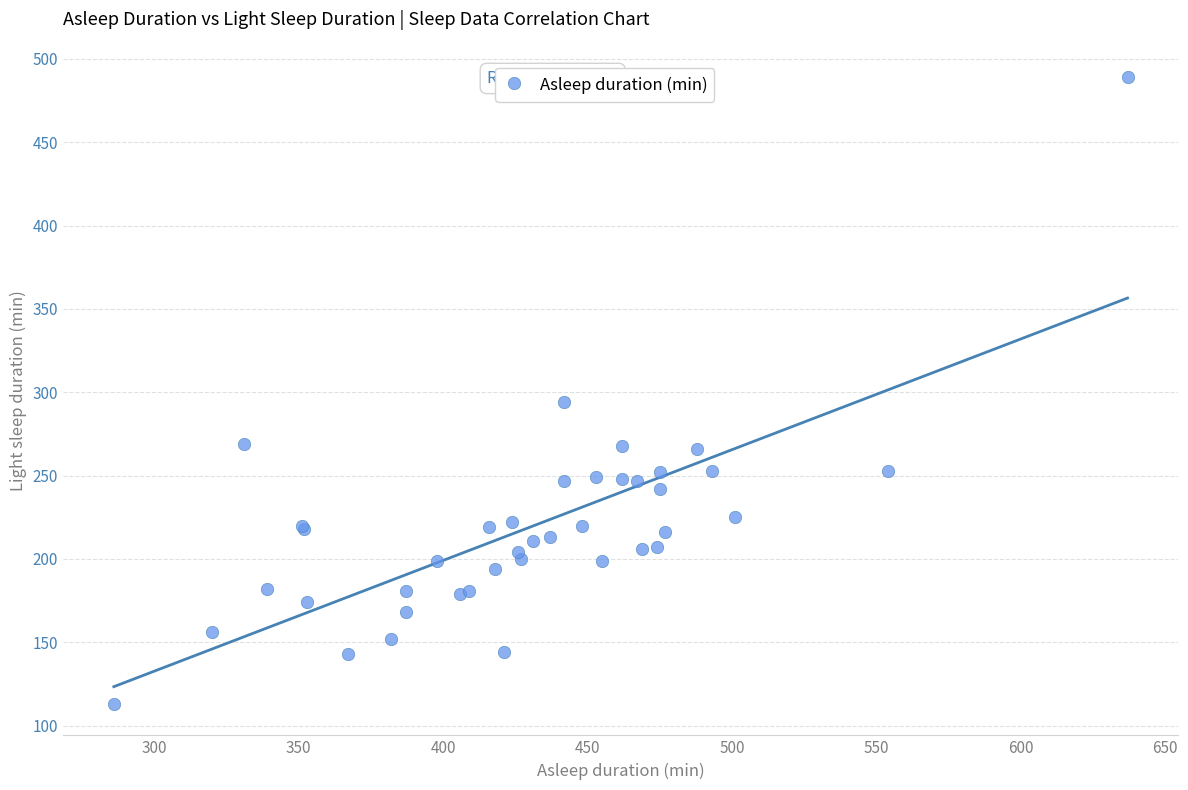

What Y value in the scatter plot is closest to 301?

294